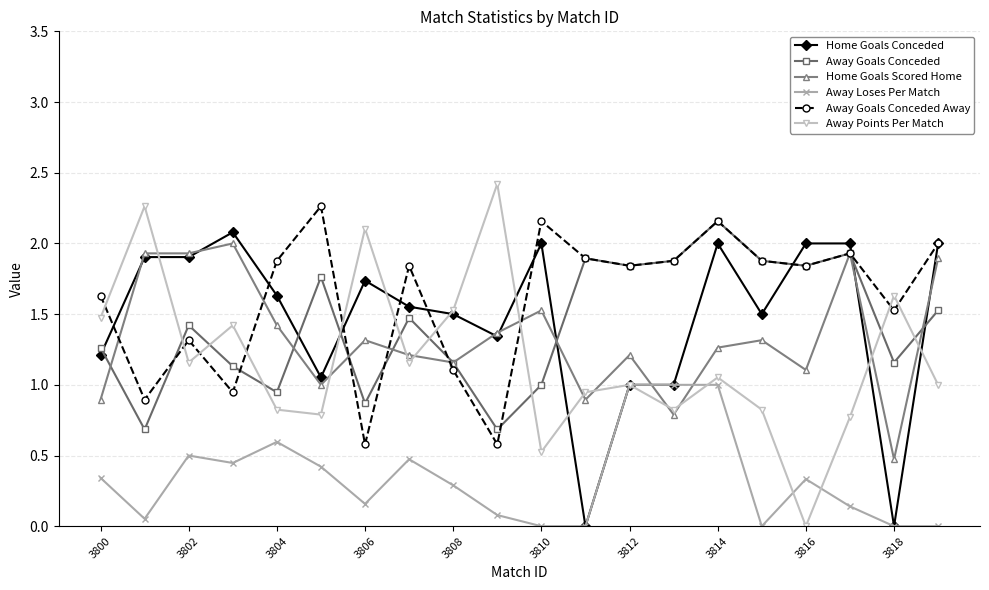

In Away Points Per Match, how many points are lower than both neighbors (excluding endpoints)?

6